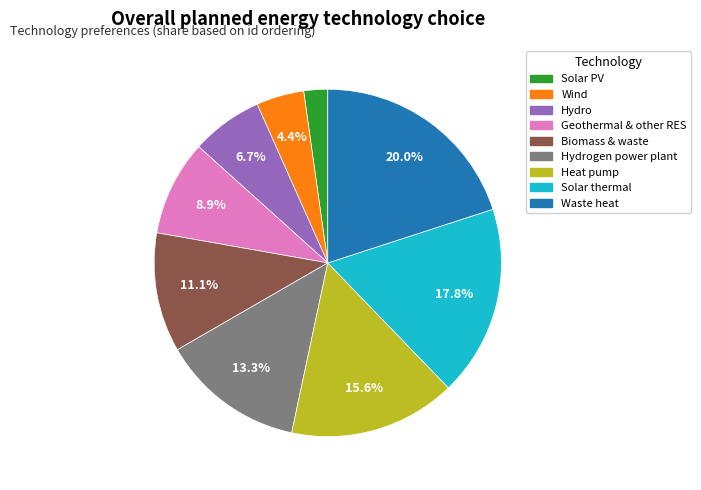

What percentage do Heat pump and Hydrogen power plant together represent?

28.9%